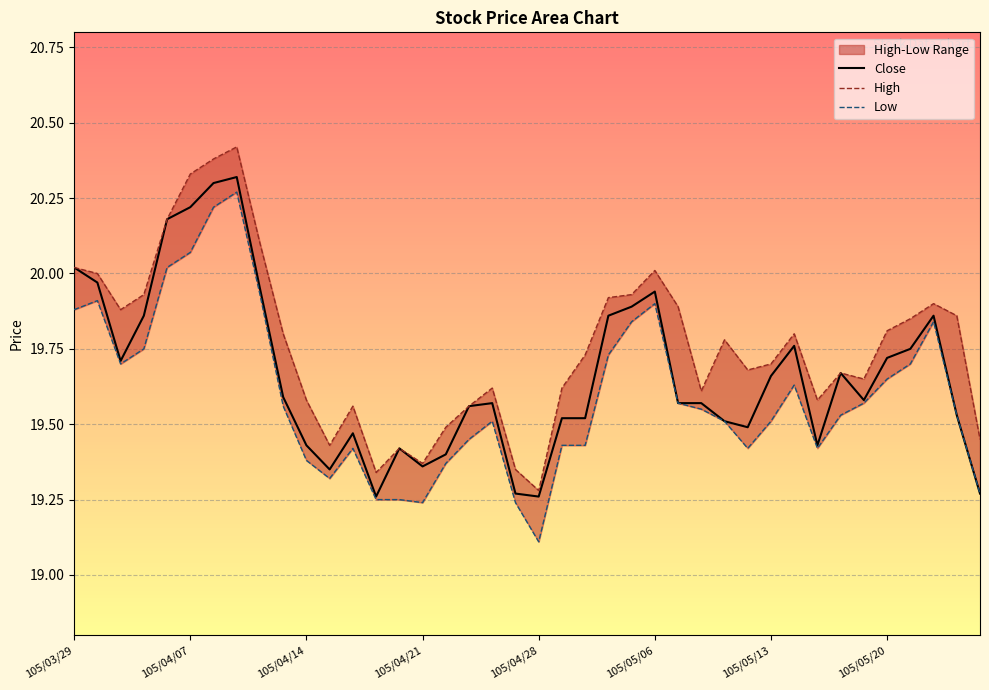

What is the minimum value shown in the chart?

19.1